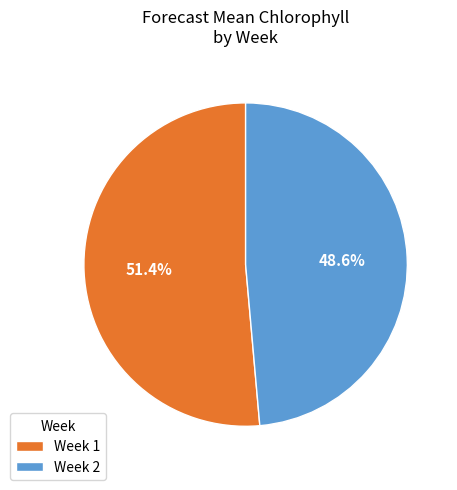

To the nearest percent, what is the average slice percentage?

50%